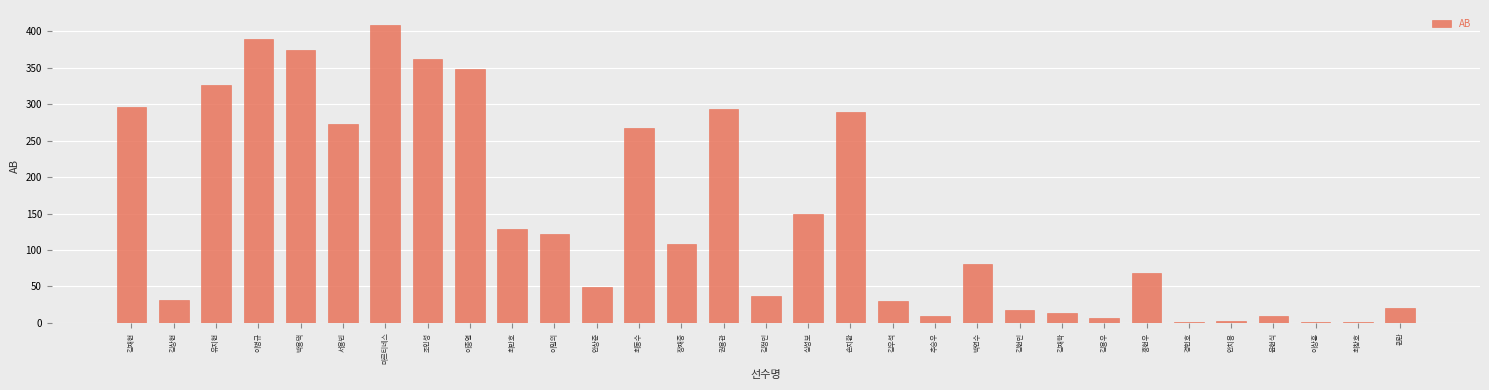

What is the change in value from 심성보 to 홍현우?

-81